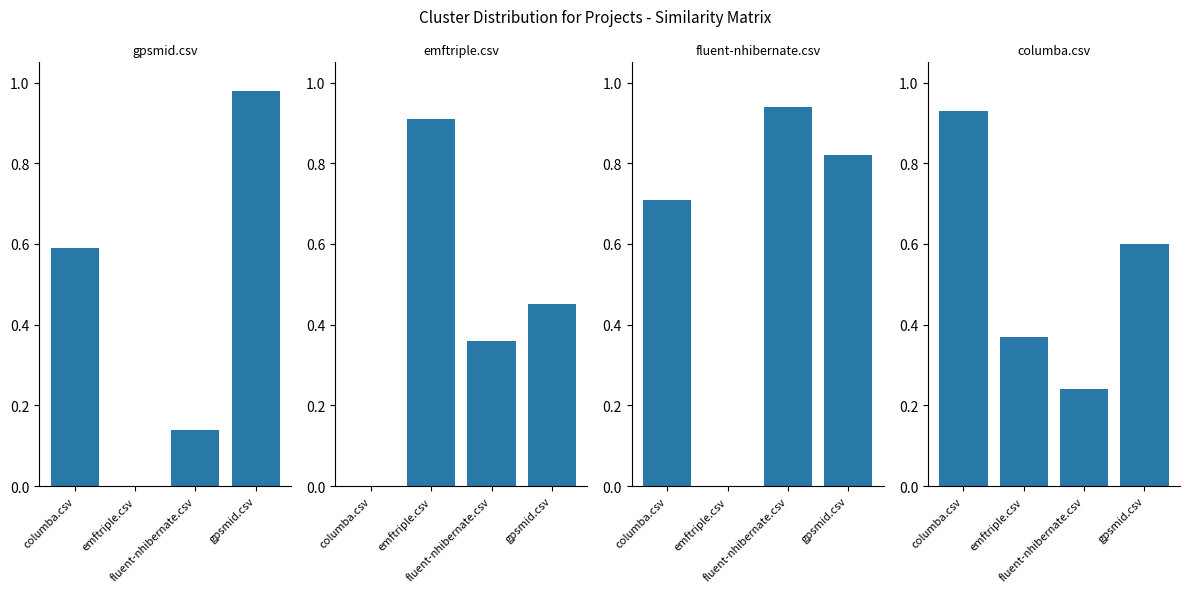

Reading left to right, transcribe all the data shown in this chart.

gpsmid.csv: 0.6	0.0	0.1	1.0
emftriple.csv: 0.0	0.9	0.4	0.5
fluent-nhibernate.csv: 0.7	0.0	0.9	0.8
columba.csv: 0.9	0.4	0.2	0.6